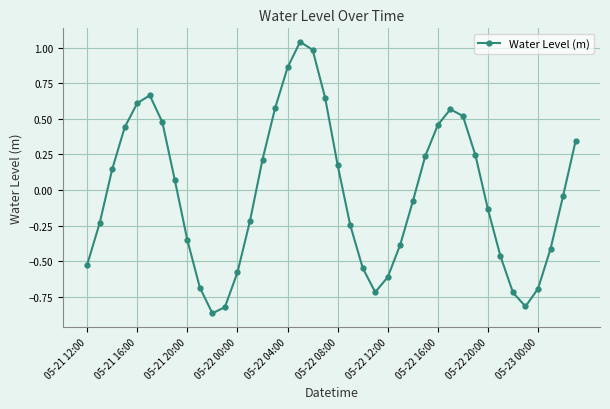

True or false: there are more than 2 points higher than both neighbors.

True